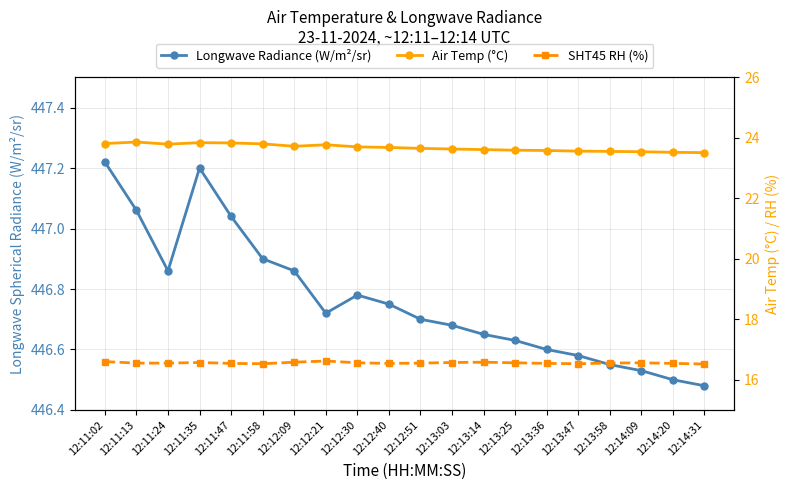

What is the label of the 1st point from the left?

12:11:02